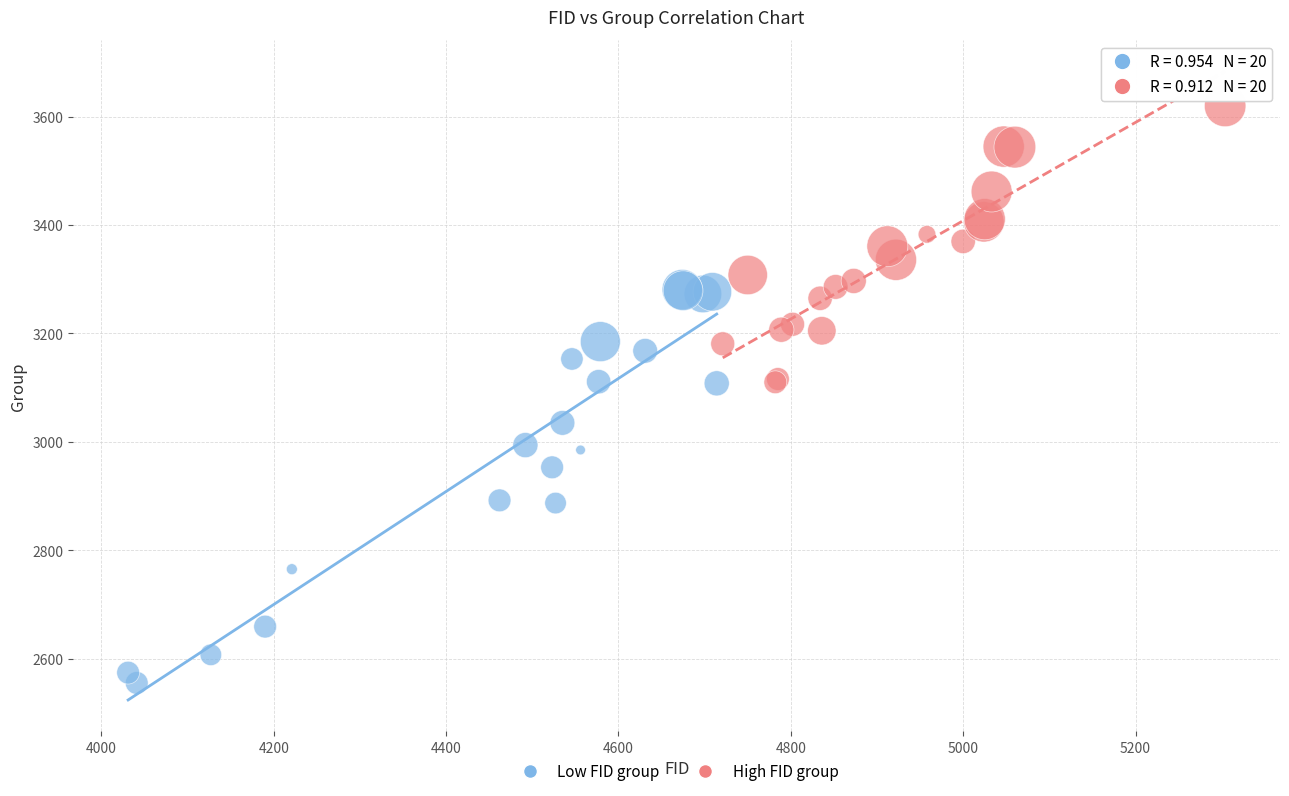

Which series reaches the maximum Y coordinate?

High FID group